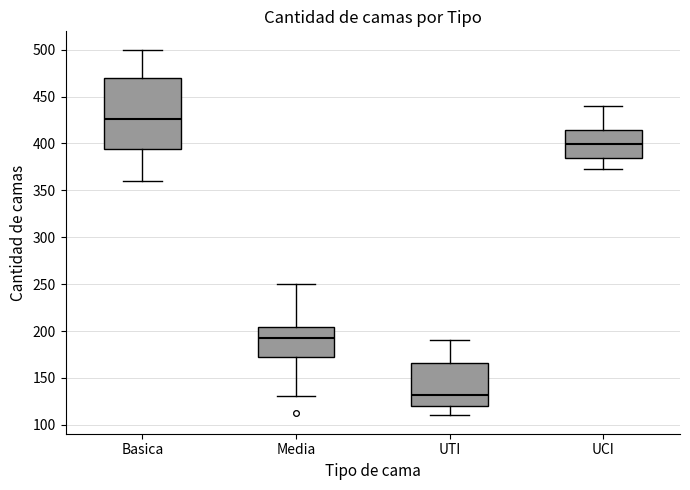

Reading left to right, read every box against the y-axis: the position of its median line, the range the box covers, and the ends of its whiskers. The values are not printed on the chart, so give them approximately, as read against the axis.

Basica: median 425, box 395 to 470, whiskers 360 to 500
Media: median 195, box 175 to 205, whiskers 130 to 250
UTI: median 130, box 120 to 165, whiskers 110 to 190
UCI: median 400, box 385 to 415, whiskers 375 to 440